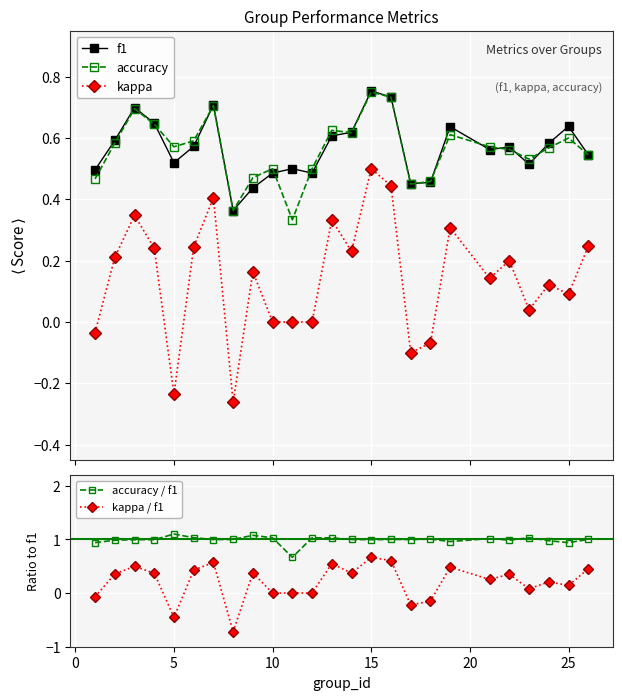

How many data points in kappa are above 0?

17